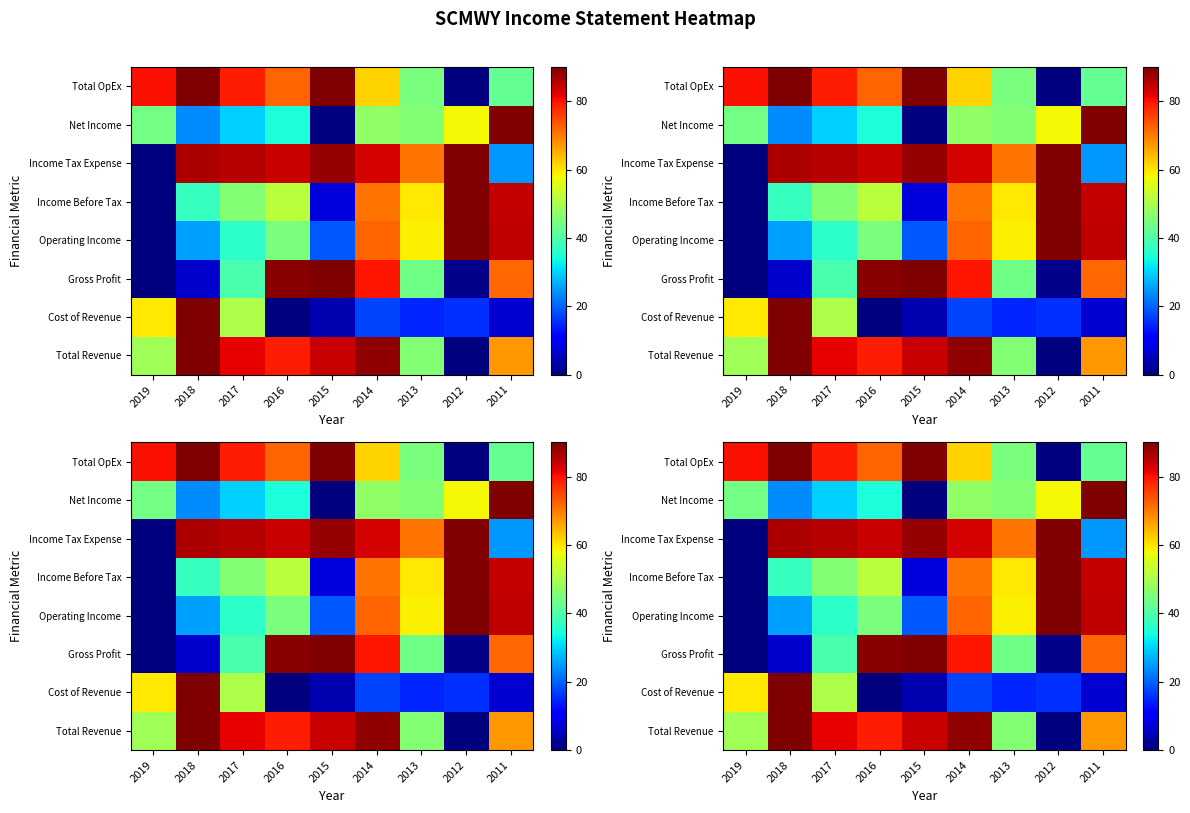

Between 2019 and 2012, which is larger?

2019